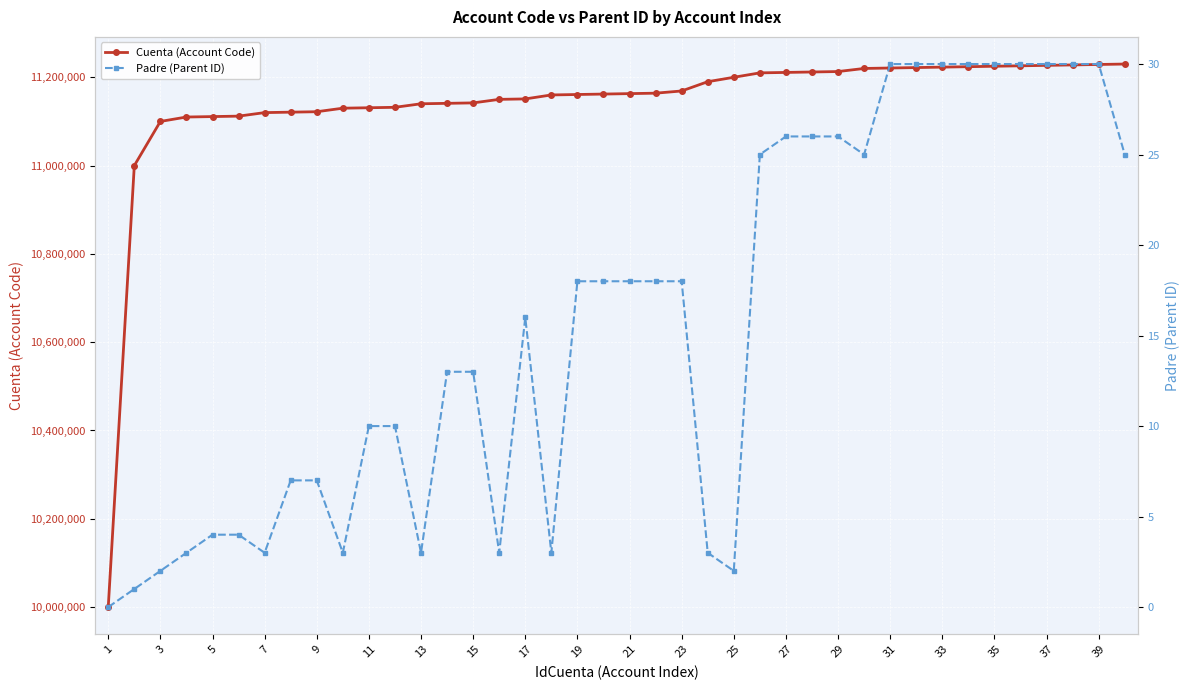

Reading left to right, extract all data points from this chart.

Cuenta (Account Code): 10000000	11000000	11100000	11110000	11111000	11112000	11120000	11121000	11122000	11130000	11131000	11132000	11140000	11141000	11142000	11150000	11151000	11160000	11161000	11162000	11163000	11164000	11169000	11190000	11200000	11210000	11211000	11212000	11213000	11220000	11221000	11222000	11223000	11224000	11225000	11226000	11227000	11228000	11229000	11230000
Padre (Parent ID): 0	1	2	3	4	4	3	7	7	3	10	10	3	13	13	3	16	3	18	18	18	18	18	3	2	25	26	26	26	25	30	30	30	30	30	30	30	30	30	25